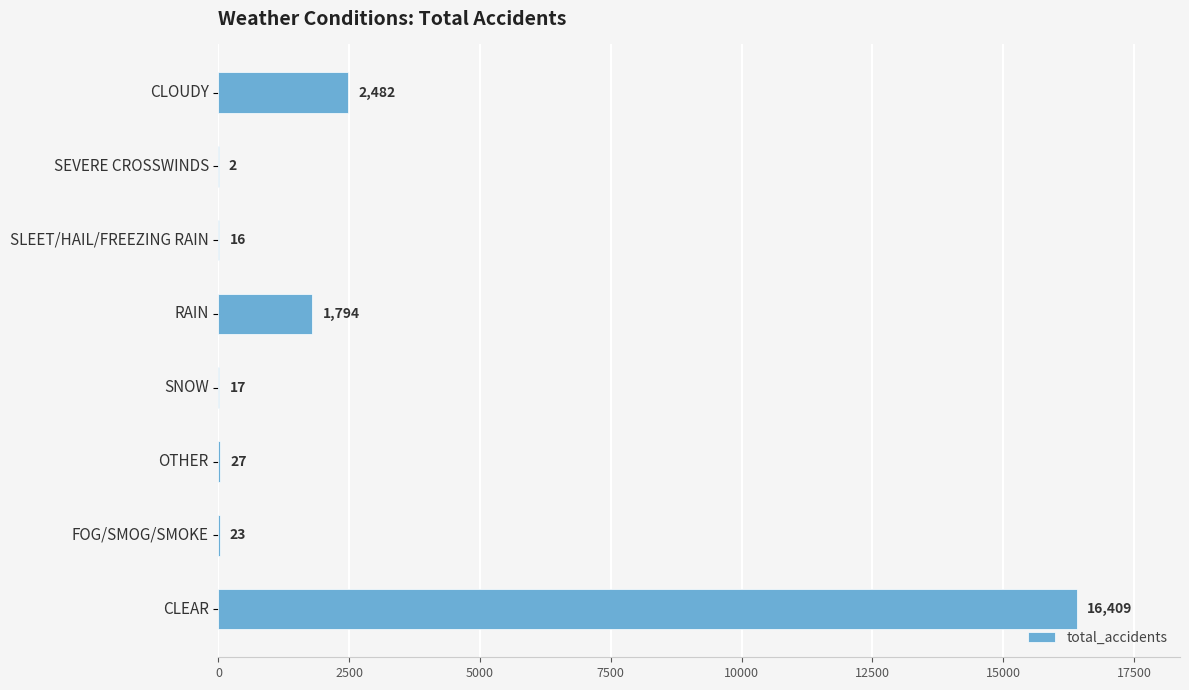

Reading bottom to top, transcribe all the data shown in this chart.

CLEAR=16409	FOG/SMOG/SMOKE=23	OTHER=27	SNOW=17	RAIN=1794	SLEET/HAIL/FREEZING RAIN=16	SEVERE CROSSWINDS=2	CLOUDY=2482